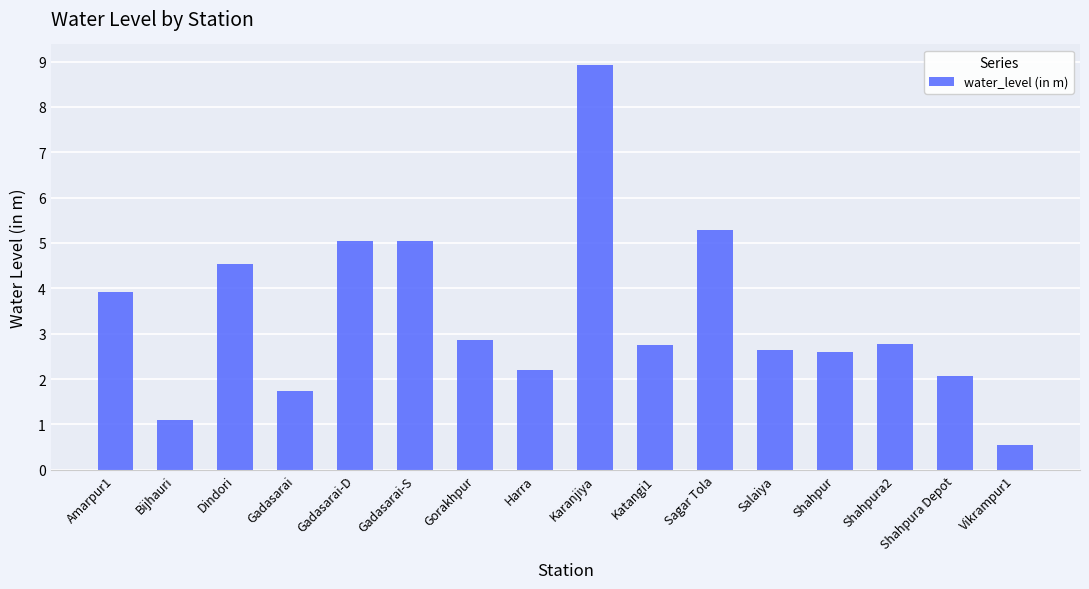

Count the number of categories in the chart.

16